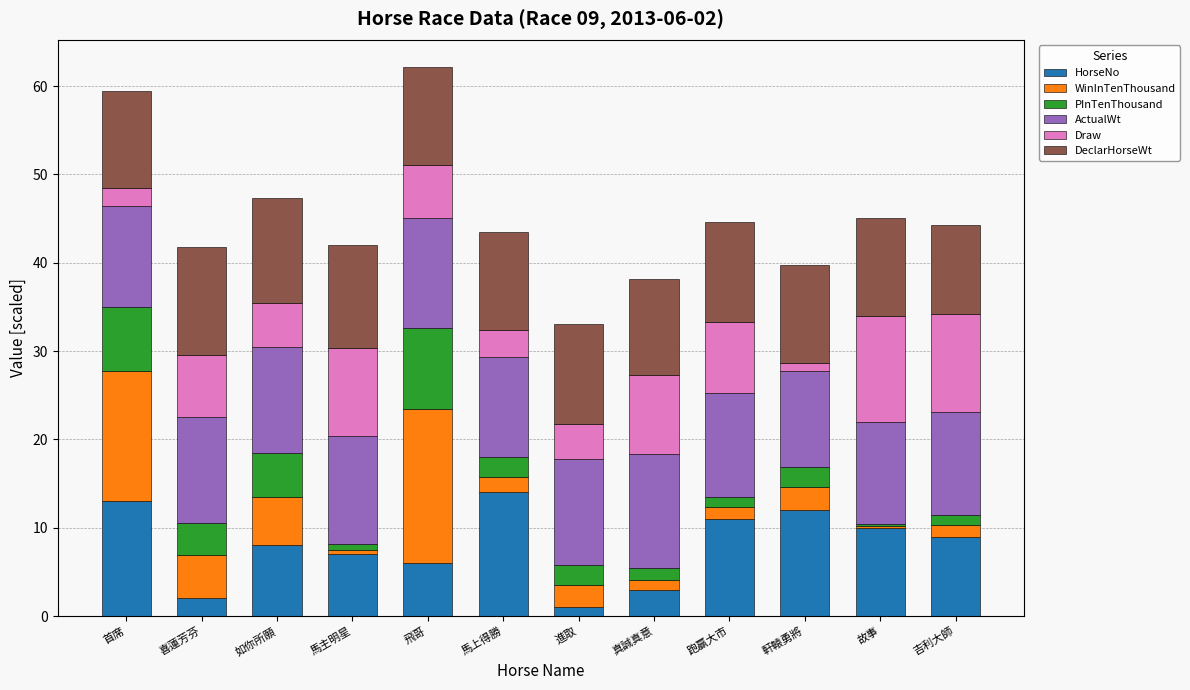

What is the difference between the HorseNo values at 進取 and 首席?

12.0